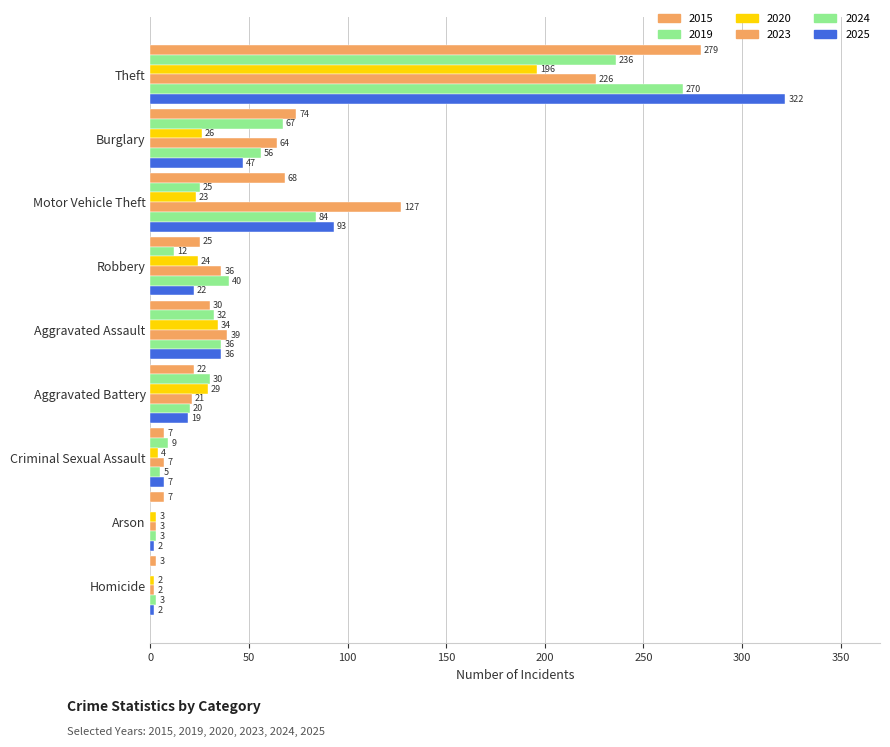

Is it true that 2020 equals 2 at Homicide?

True